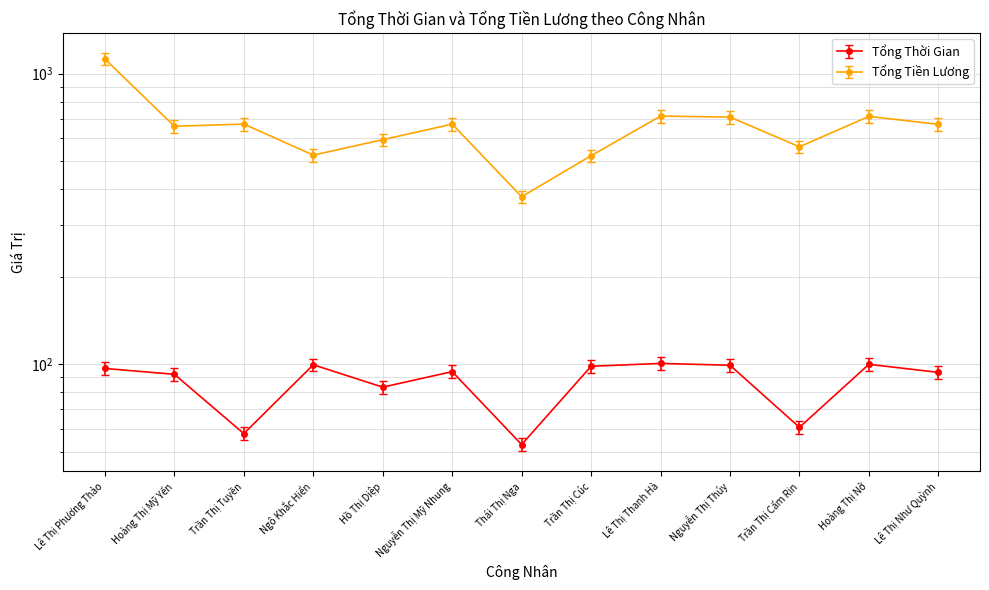

Rank the series by their maximum value, from highest to lowest.

Tổng Tiền Lương, Tổng Thời Gian